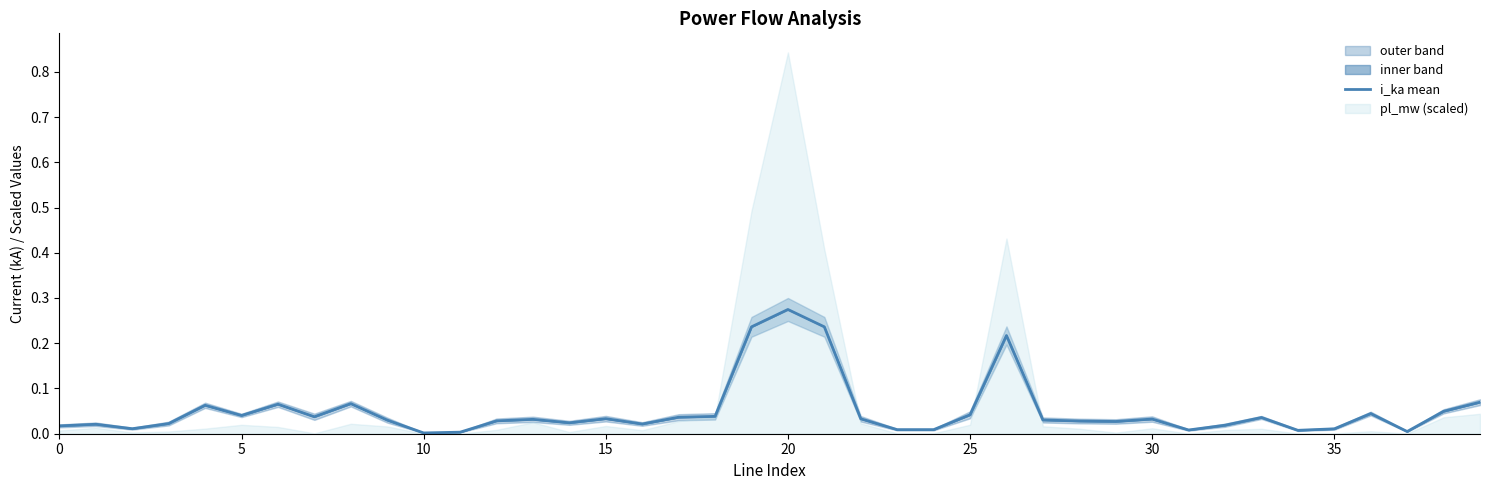

True or false: the data shows 0.0 at 35.

True